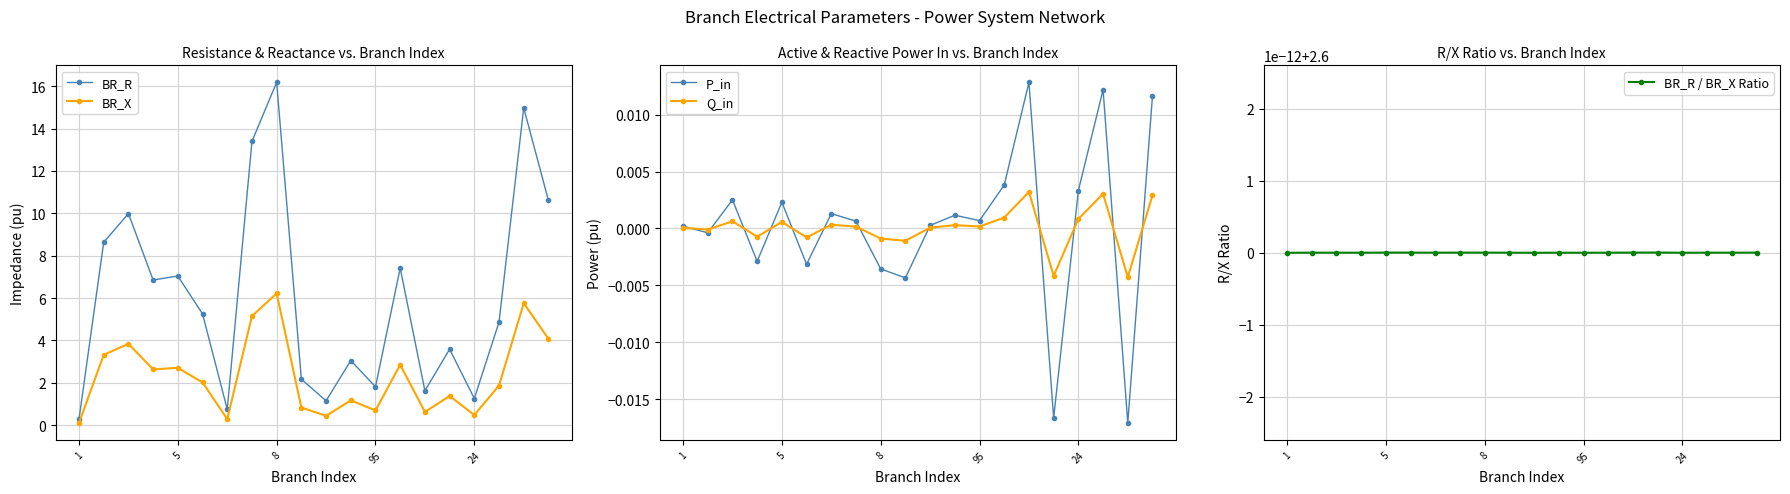

What are all the series names shown in the legend?

BR_R, BR_X, P_in, Q_in, BR_R / BR_X Ratio